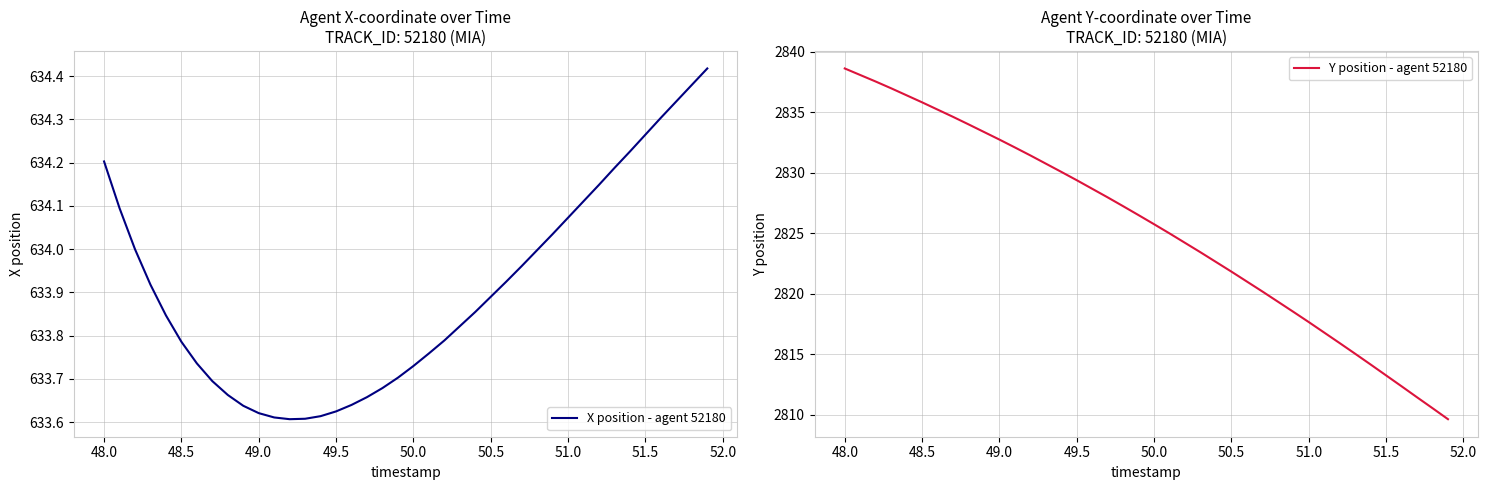

True or false: Y position - agent 52180 has more than 2 points higher than both neighbors.

False